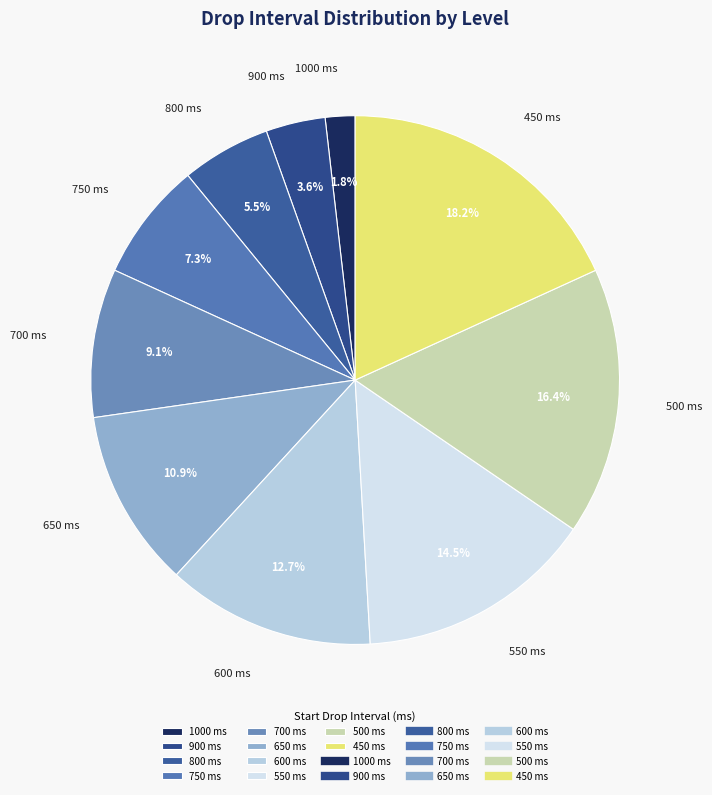

To the nearest percent, what portion does 650 ms represent?

11%